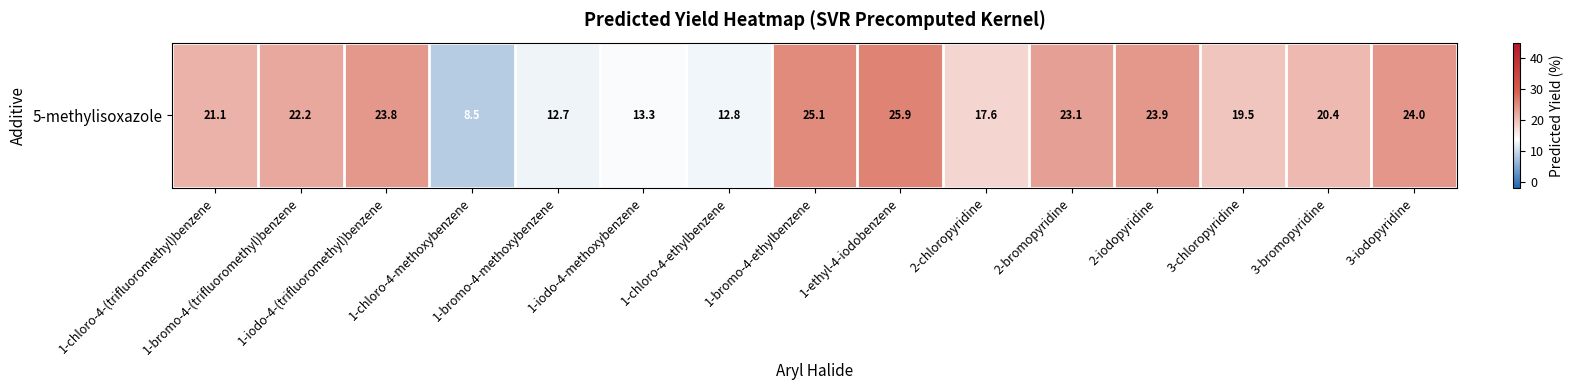

Which has a higher value, 3-bromopyridine or 1-iodo-4-methoxybenzene?

3-bromopyridine